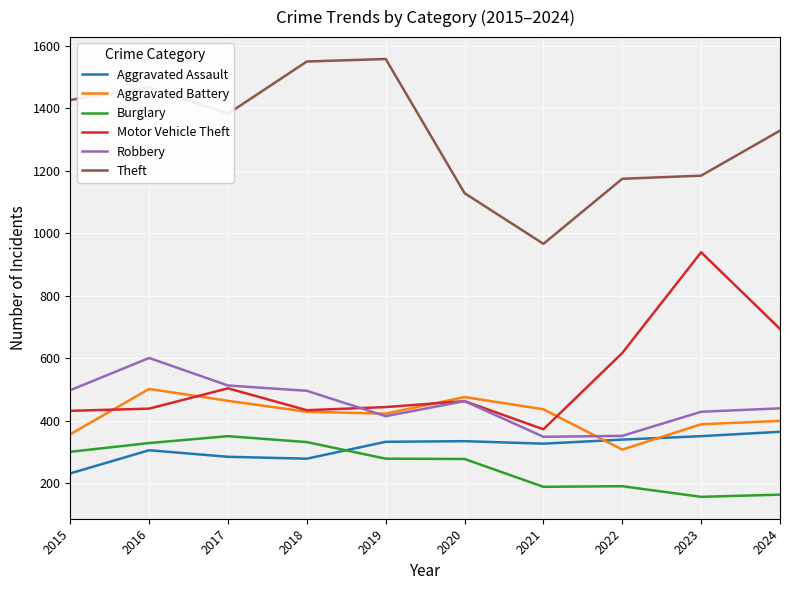

At which category is the sum across all series the highest?

2016